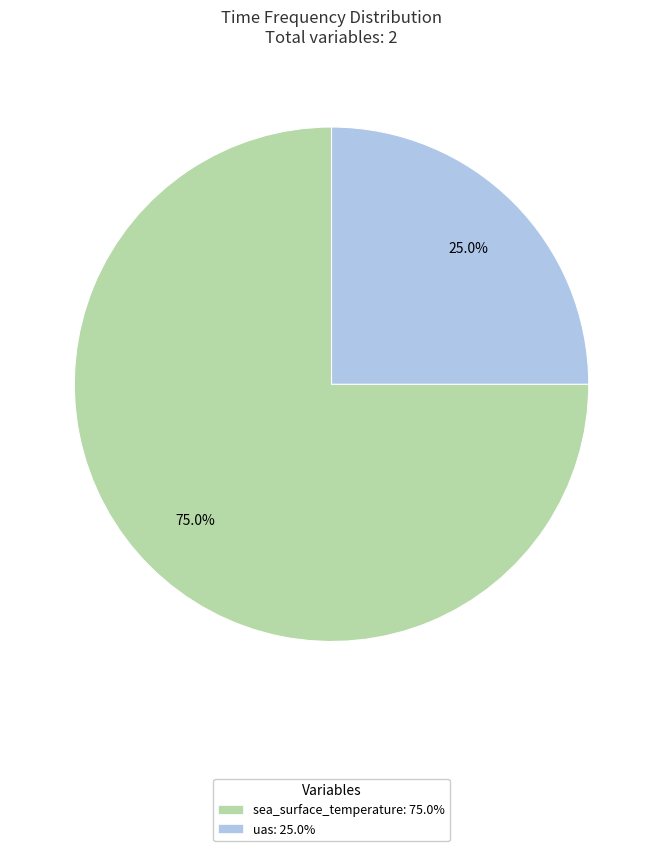

To the nearest percent, what is the difference between the sea_surface_temperature and uas slice percentages?

50%